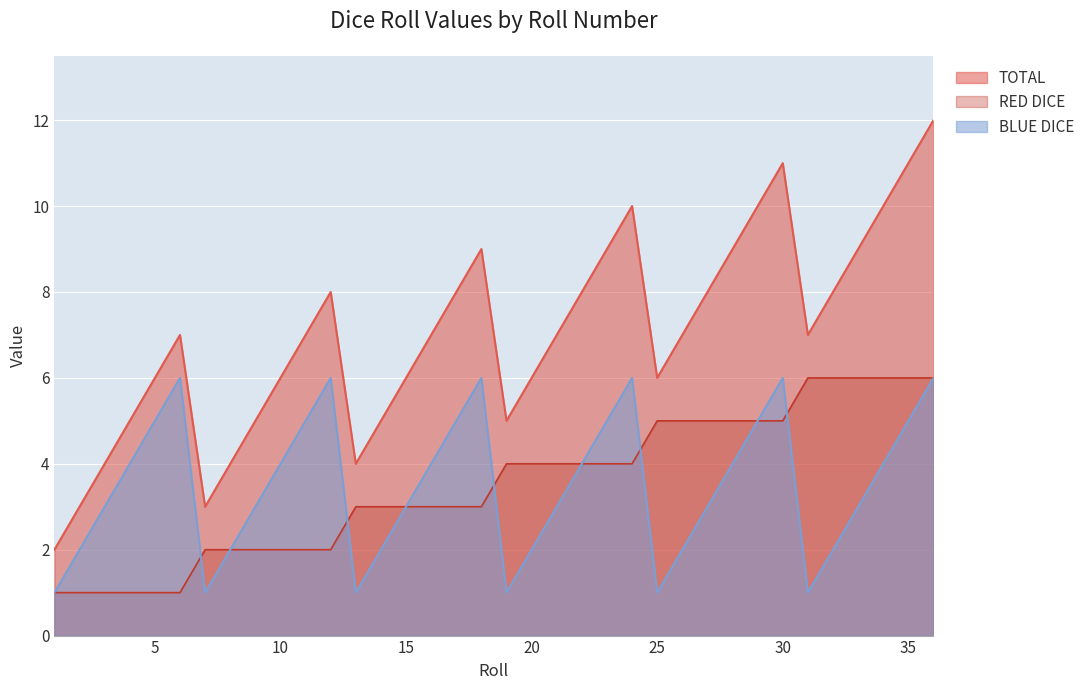

Count the TOTAL values in the range 5 to 9.

24